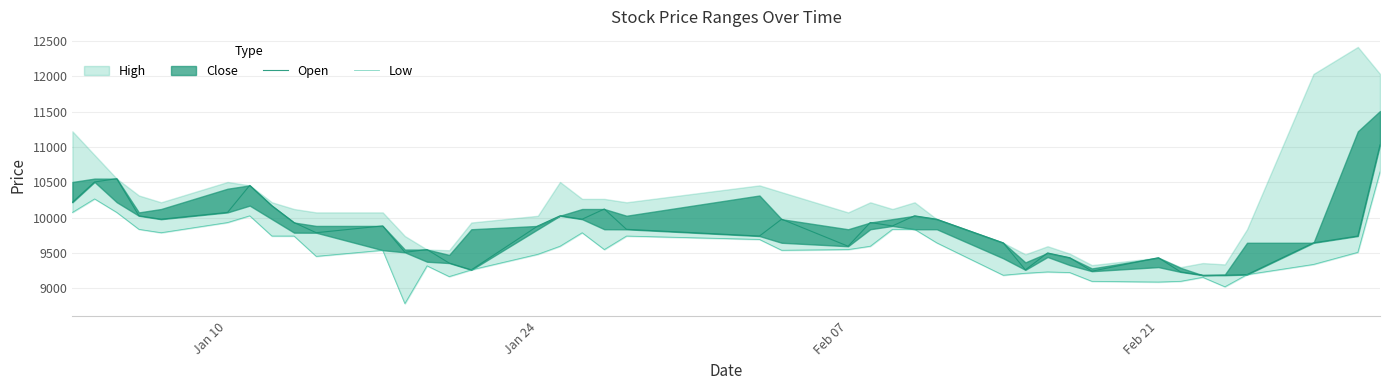

True or false: Low and Open intersect in this chart.

False